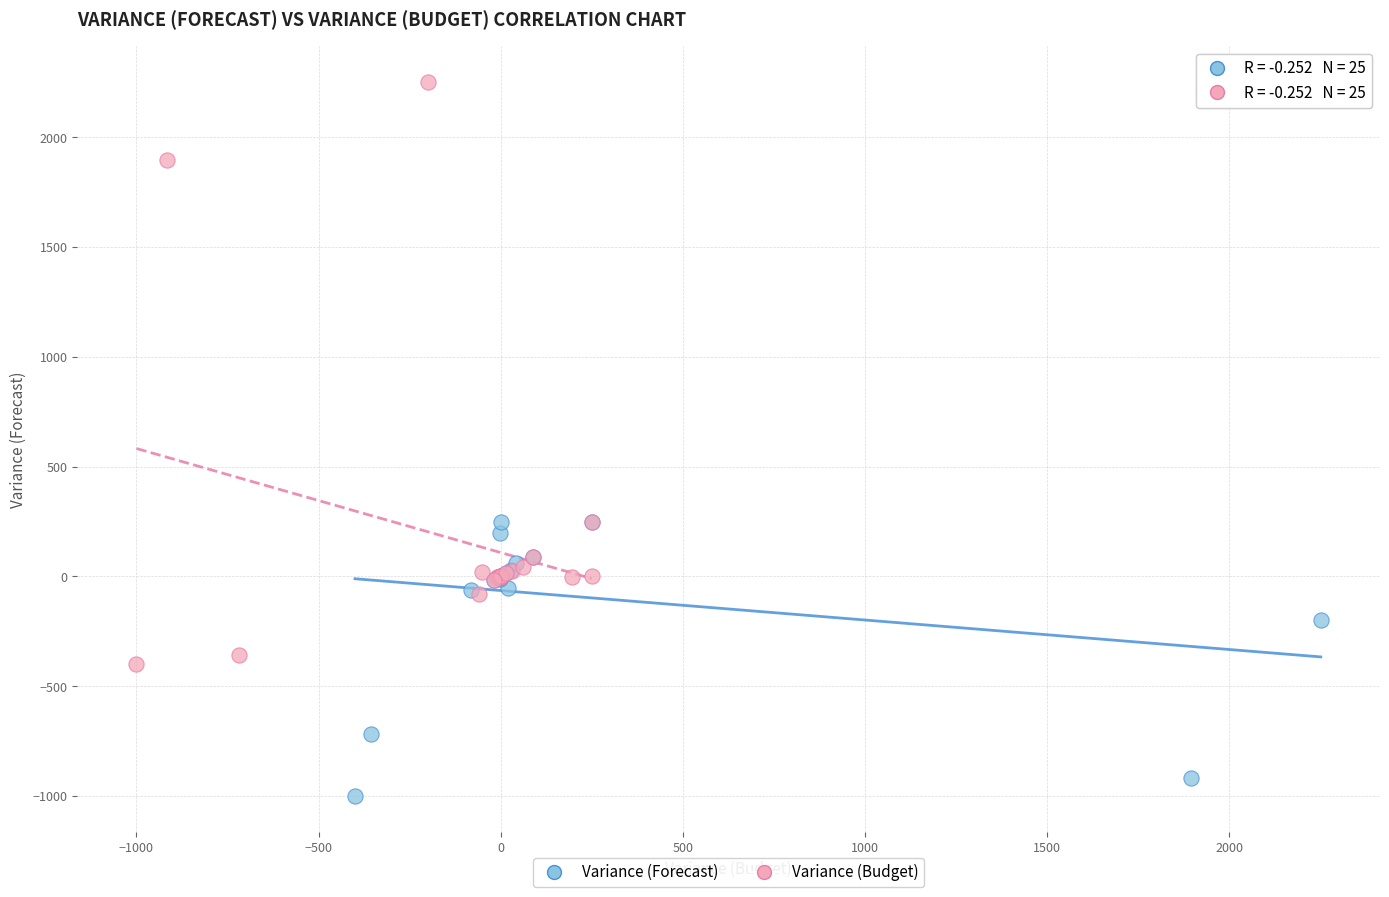

Which series has the largest Y range (max minus min)?

Variance (Budget)